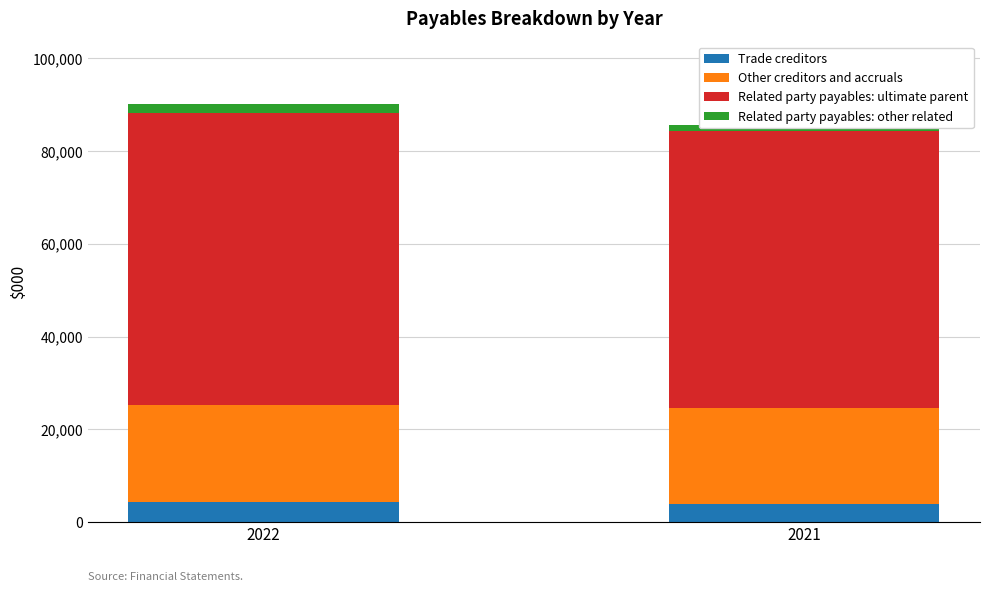

Rank the categories by Related party payables: other related value from highest to lowest.

2022, 2021